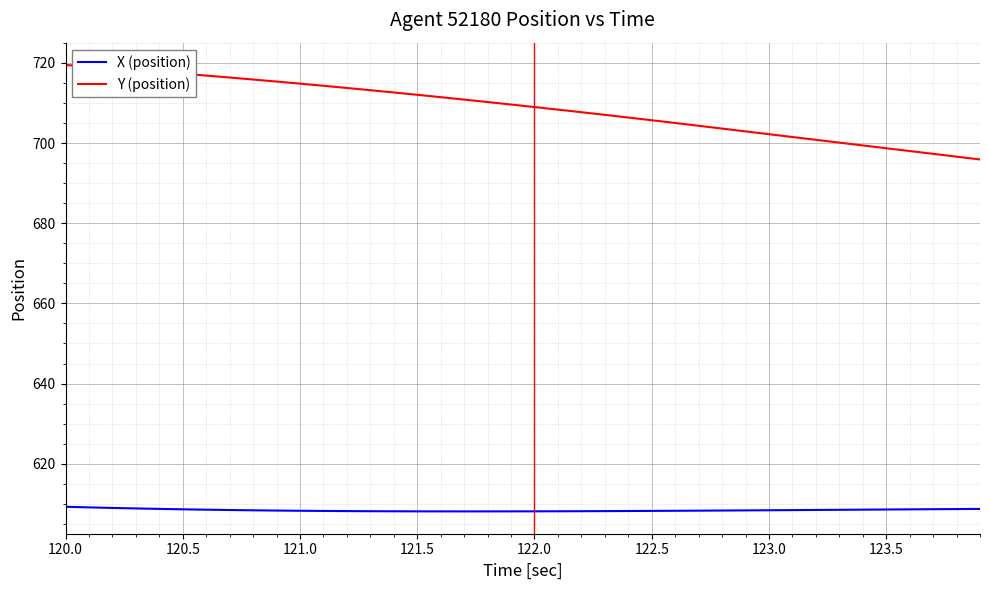

True or false: Y (position) and X (position) cross at least once.

False